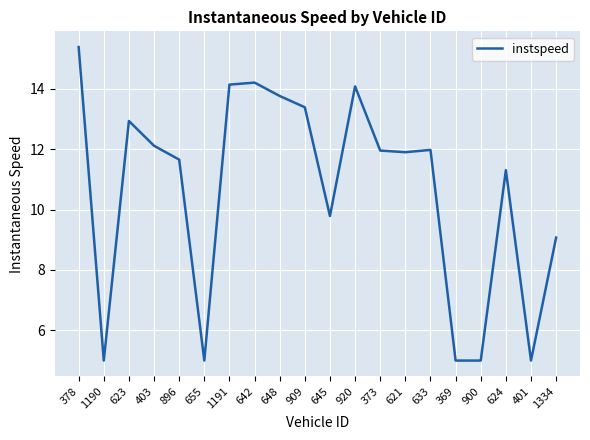

What position from the right is 920?

9